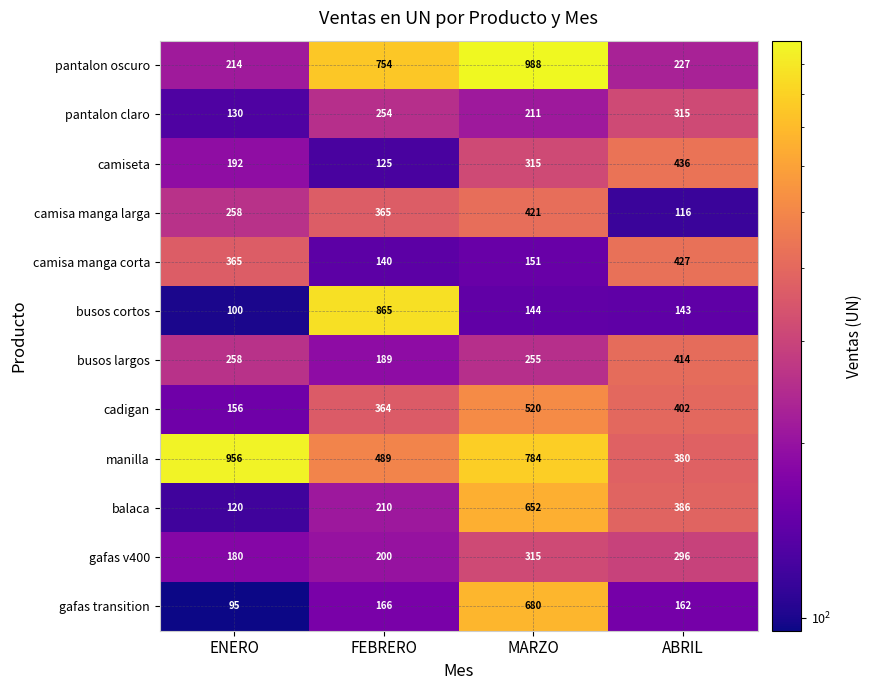

Where does the balaca series first go above 386?

MARZO